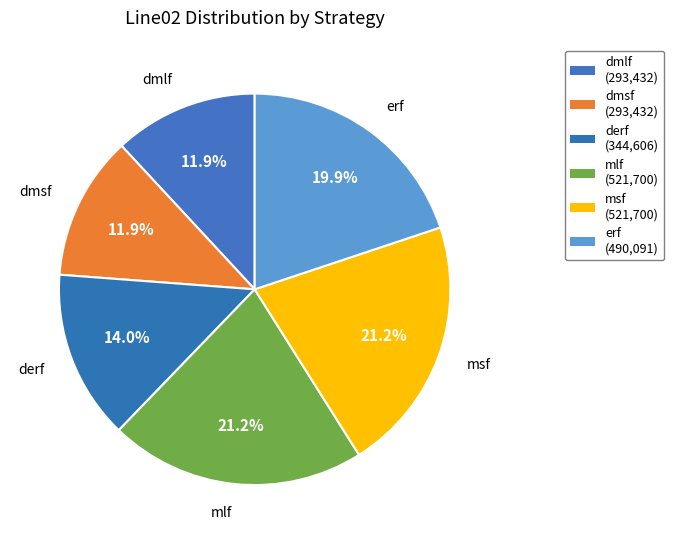

Which has a higher value, erf or msf?

msf